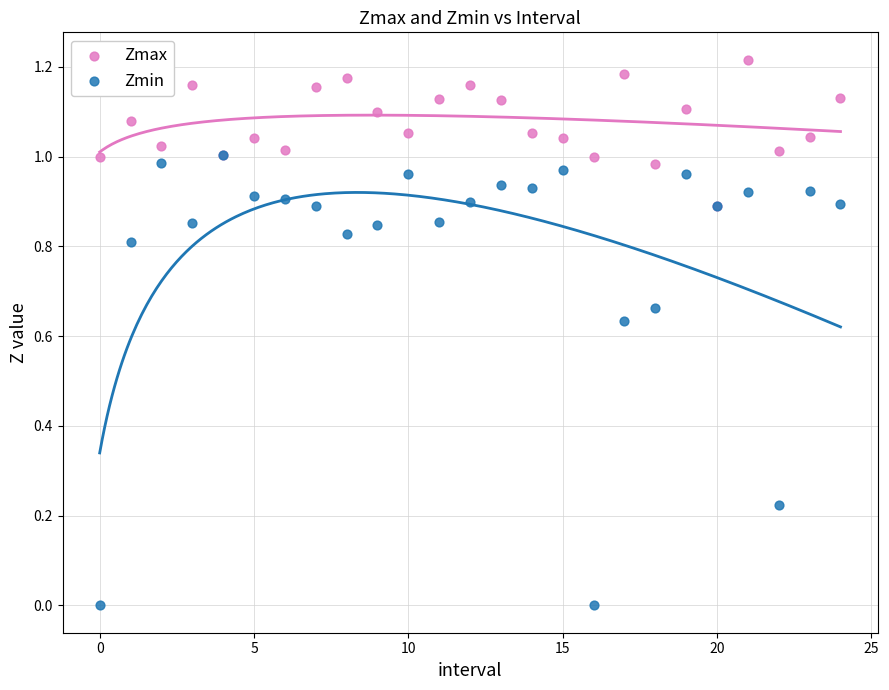

Which series contains the lowest Y value?

Zmin